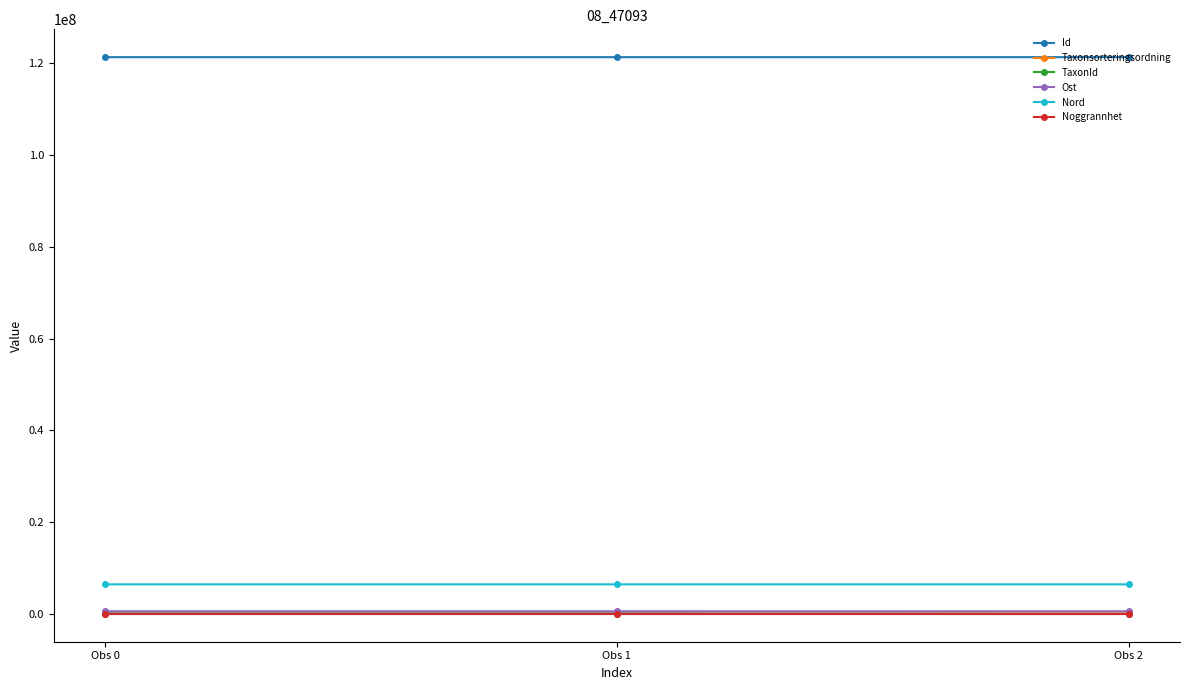

Read the Ost value at Obs 1, to the nearest 5.

569485